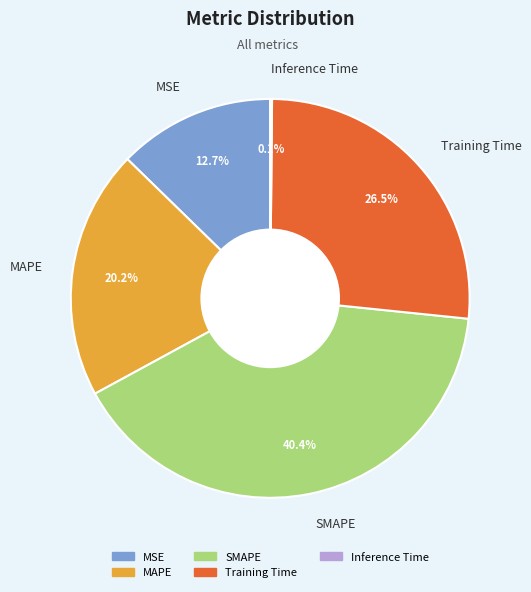

What portion of the pie excludes MSE?

87.3%